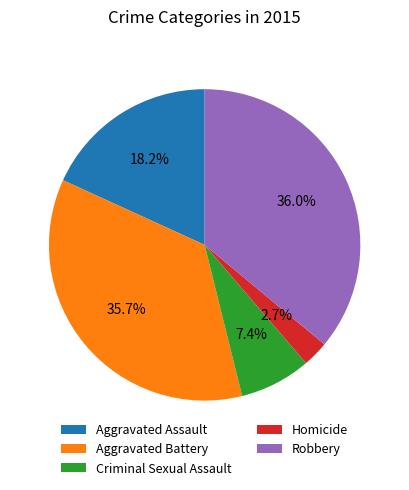

Approximately how many times larger is the value at Robbery compared to Criminal Sexual Assault?

4.9